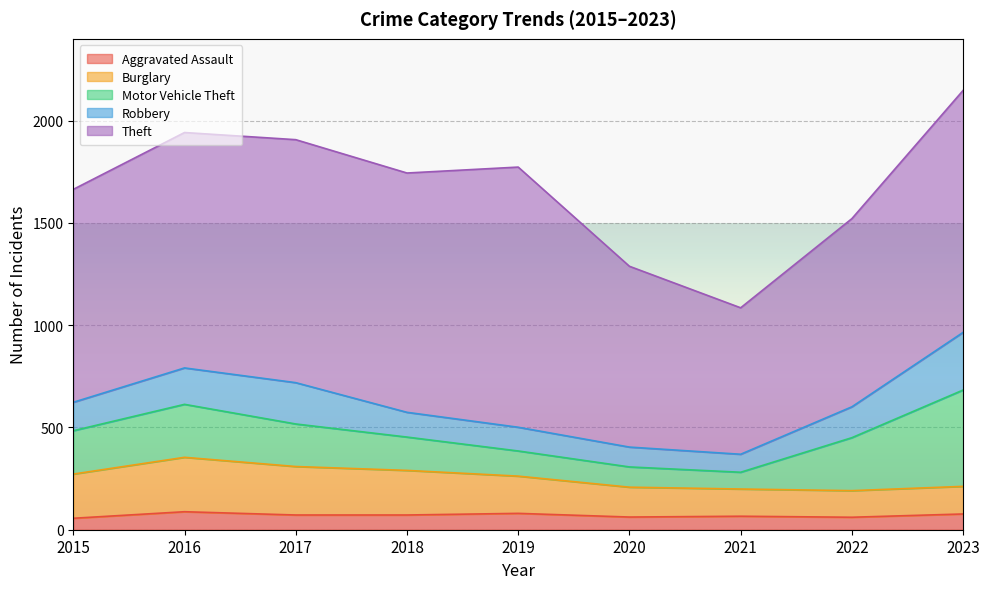

Where is the first local maximum for Motor Vehicle Theft?

2016